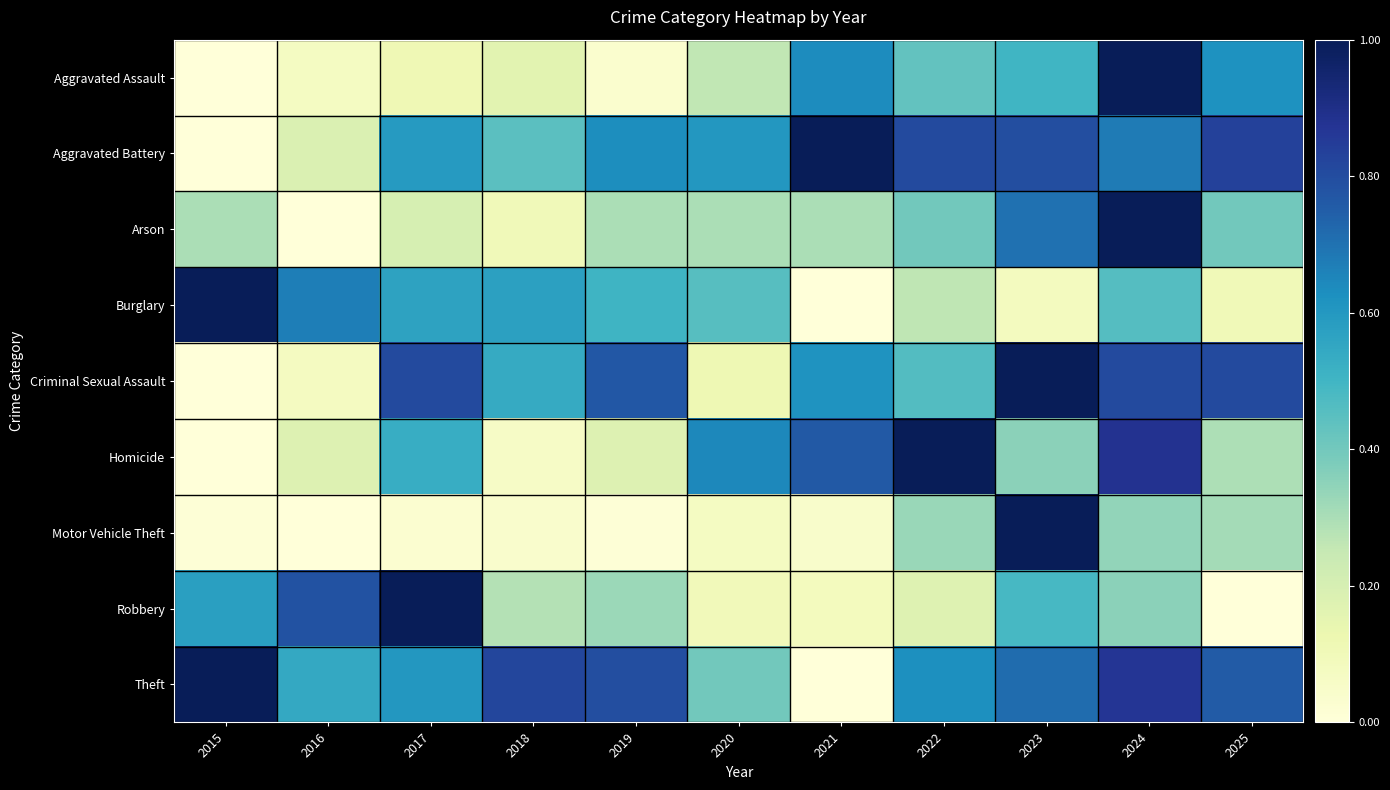

Reading left to right, list all the values displayed in this chart.

Aggravated Assault: 2015=0.0	2016=0.1	2017=0.1	2018=0.2	2019=0.0	2020=0.3	2021=0.6	2022=0.4	2023=0.5	2024=1.0	2025=0.6
Aggravated Battery: 2015=0.0	2016=0.2	2017=0.6	2018=0.4	2019=0.6	2020=0.6	2021=1.0	2022=0.8	2023=0.8	2024=0.7	2025=0.8
Arson: 2015=0.3	2016=0.0	2017=0.2	2018=0.1	2019=0.3	2020=0.3	2021=0.3	2022=0.4	2023=0.7	2024=1.0	2025=0.4
Burglary: 2015=1.0	2016=0.7	2017=0.6	2018=0.6	2019=0.5	2020=0.5	2021=0.0	2022=0.3	2023=0.1	2024=0.5	2025=0.1
Criminal Sexual Assault: 2015=0.0	2016=0.1	2017=0.8	2018=0.5	2019=0.8	2020=0.1	2021=0.6	2022=0.5	2023=1.0	2024=0.8	2025=0.8
Homicide: 2015=0.0	2016=0.2	2017=0.5	2018=0.1	2019=0.2	2020=0.6	2021=0.8	2022=1.0	2023=0.4	2024=0.9	2025=0.3
Motor Vehicle Theft: 2015=0.0	2016=0.0	2017=0.0	2018=0.0	2019=0.0	2020=0.1	2021=0.0	2022=0.3	2023=1.0	2024=0.3	2025=0.3
Robbery: 2015=0.6	2016=0.8	2017=1.0	2018=0.3	2019=0.3	2020=0.1	2021=0.1	2022=0.2	2023=0.5	2024=0.4	2025=0.0
Theft: 2015=1.0	2016=0.5	2017=0.6	2018=0.8	2019=0.8	2020=0.4	2021=0.0	2022=0.6	2023=0.7	2024=0.9	2025=0.8